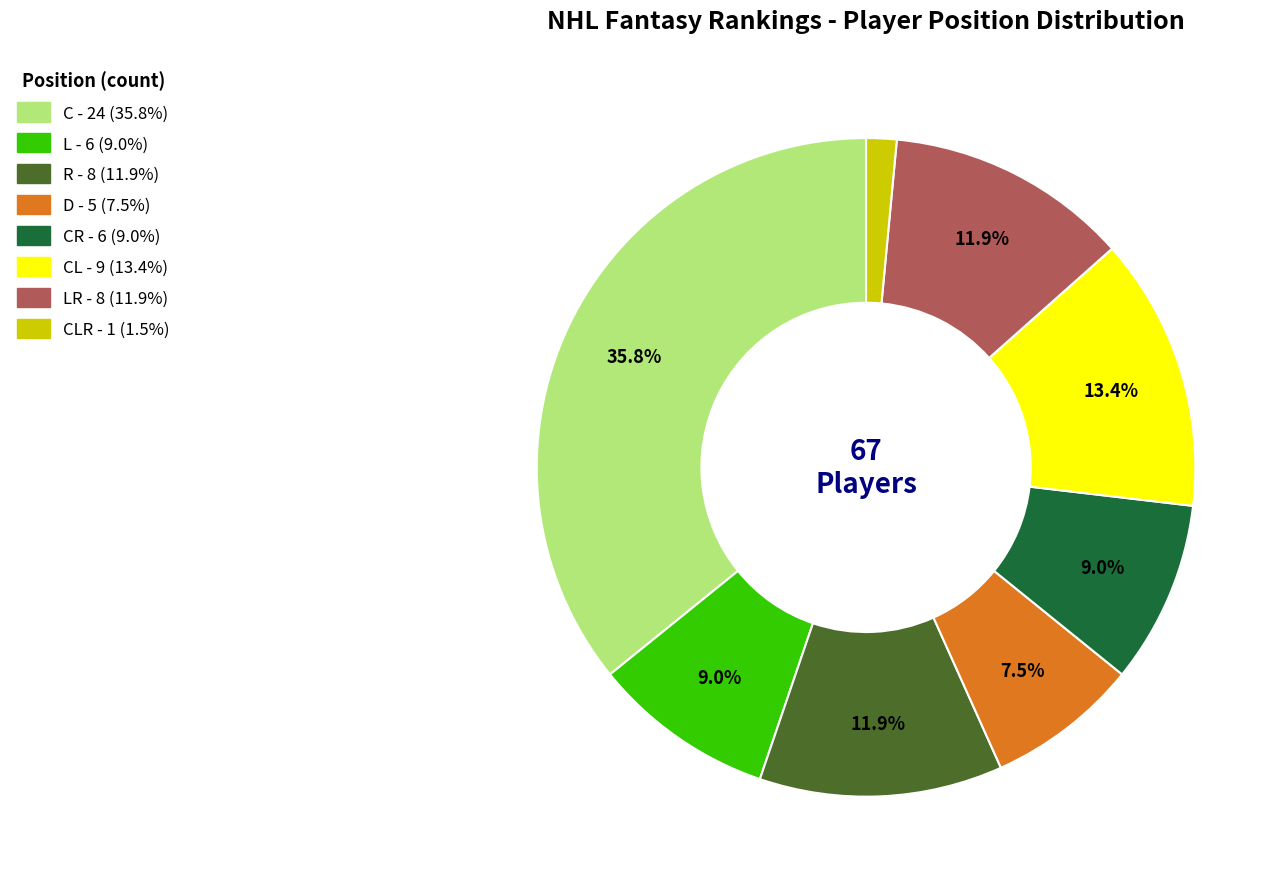

Is there any slice that represents more than half of the pie?

No